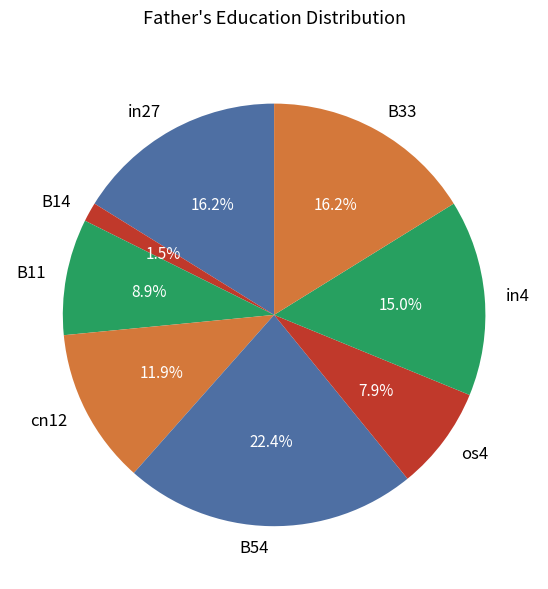

Combined, do B11 and B54 account for over 50%?

No